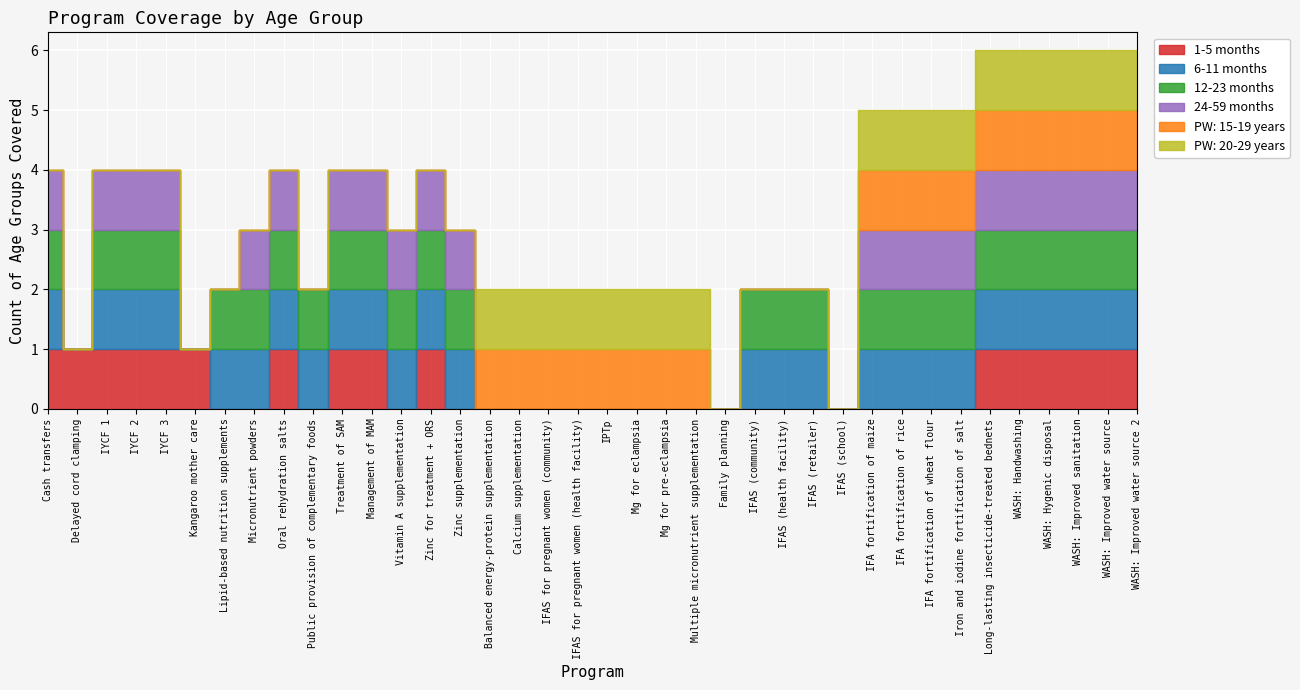

Count the 6-11 months values in the range 0 to 1.

38